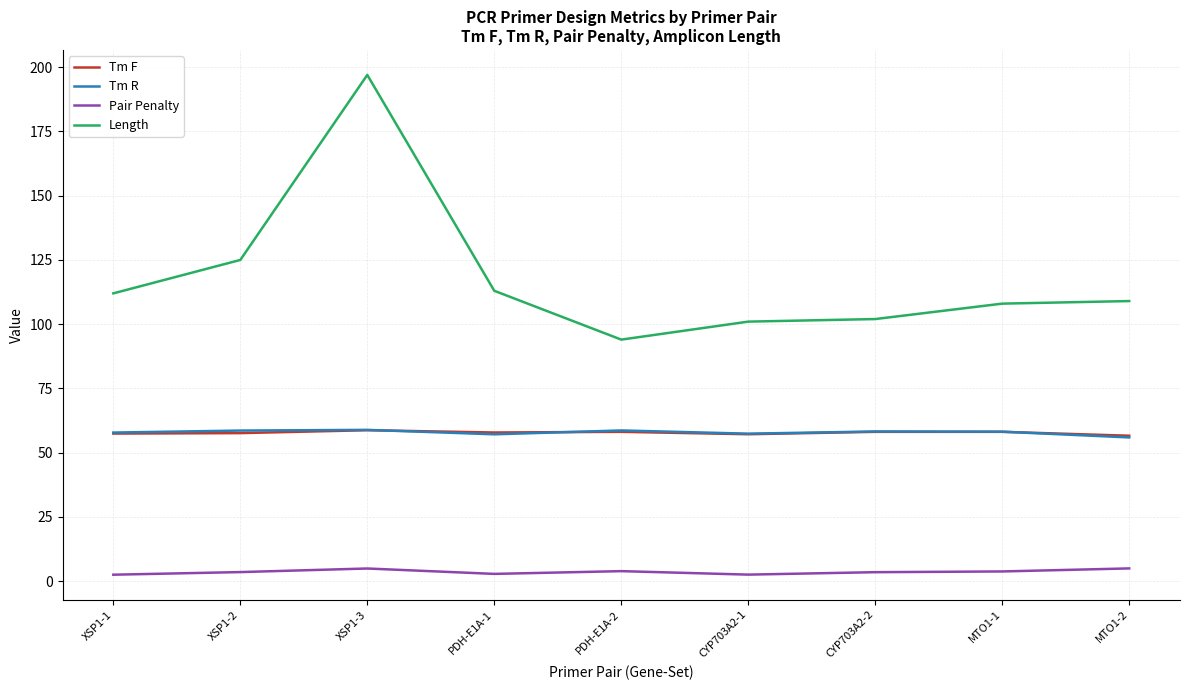

True or false: Pair Penalty and Tm R cross at least once.

False